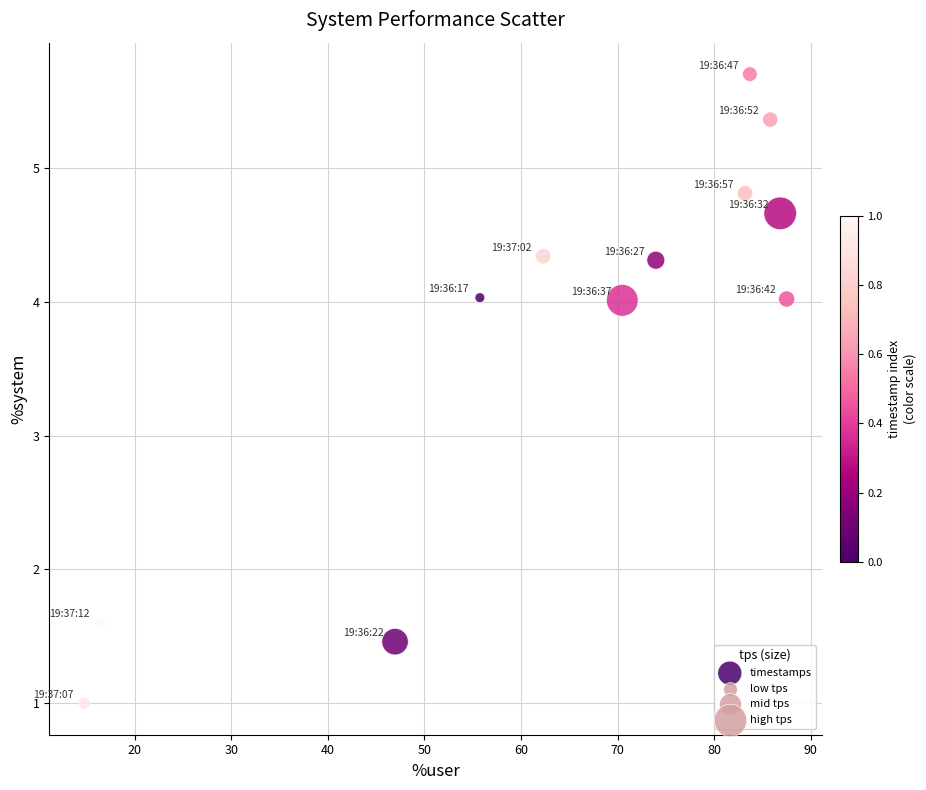

What is the range of X values (max minus min)?

72.7